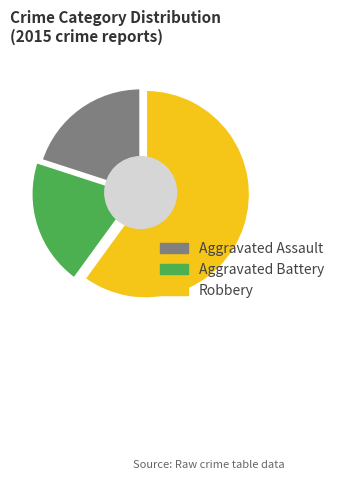

Which slice represents more than half of the pie?

Robbery